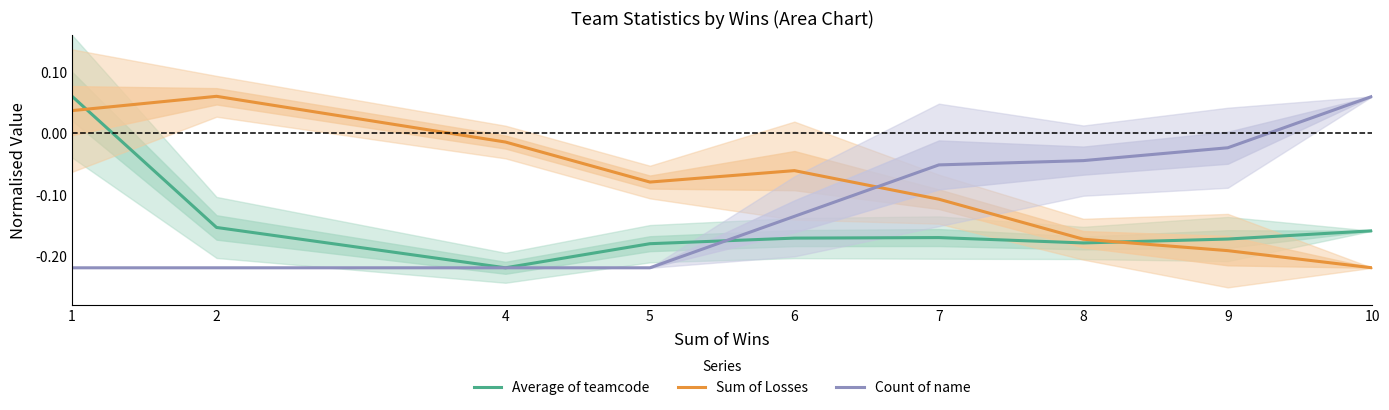

List the series in order of their overall mean, highest first.

Sum of Losses, Count of name, Average of teamcode